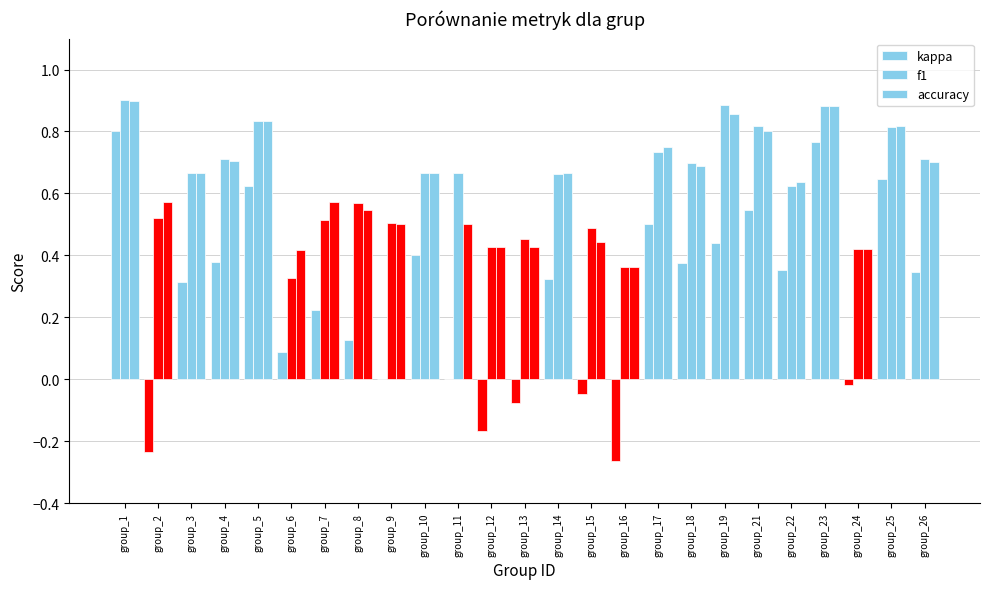

How many groups of bars are there?

25